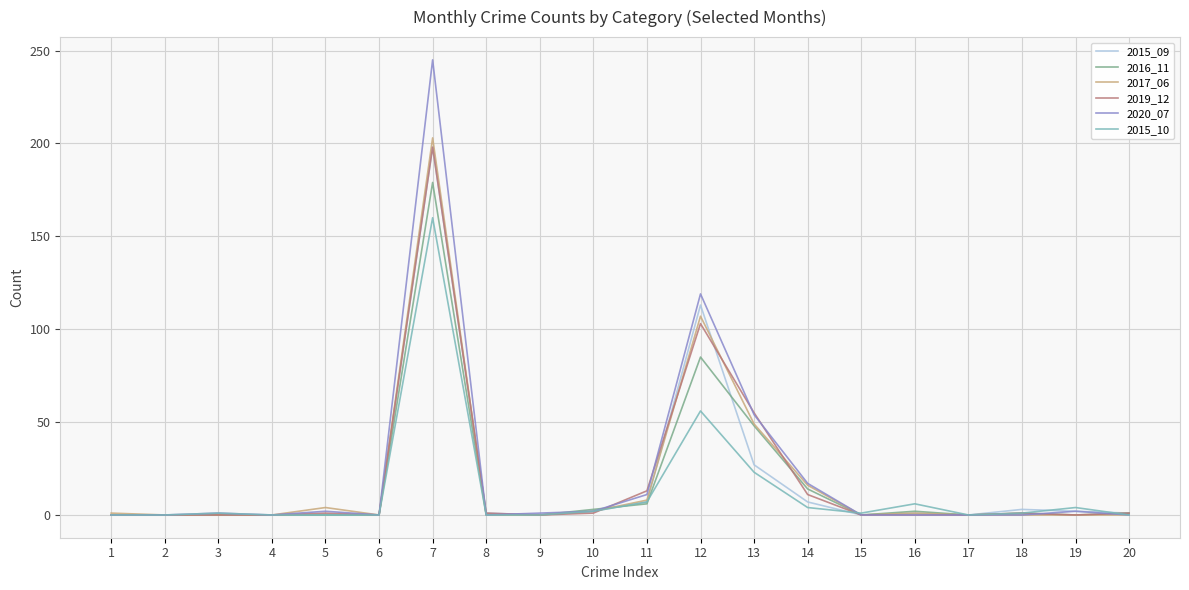

Is the value of 2019_12 at 11 greater than the value of 2015_10 at 4?

Yes